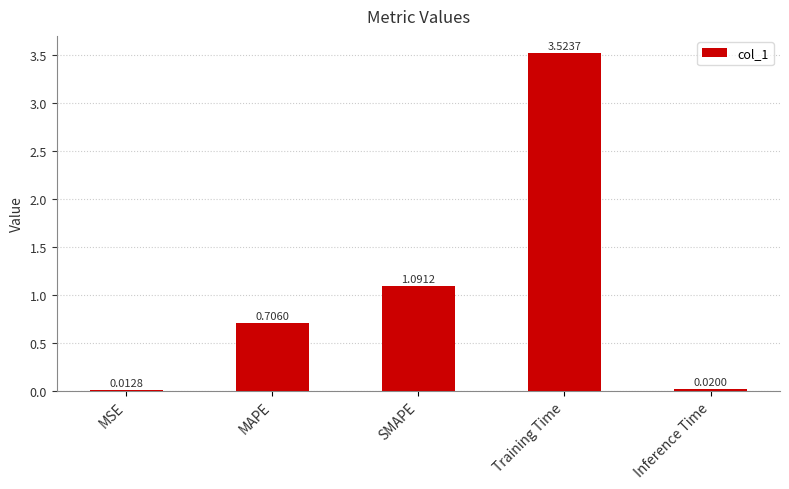

At which category does the chart reach its minimum across all series?

MSE